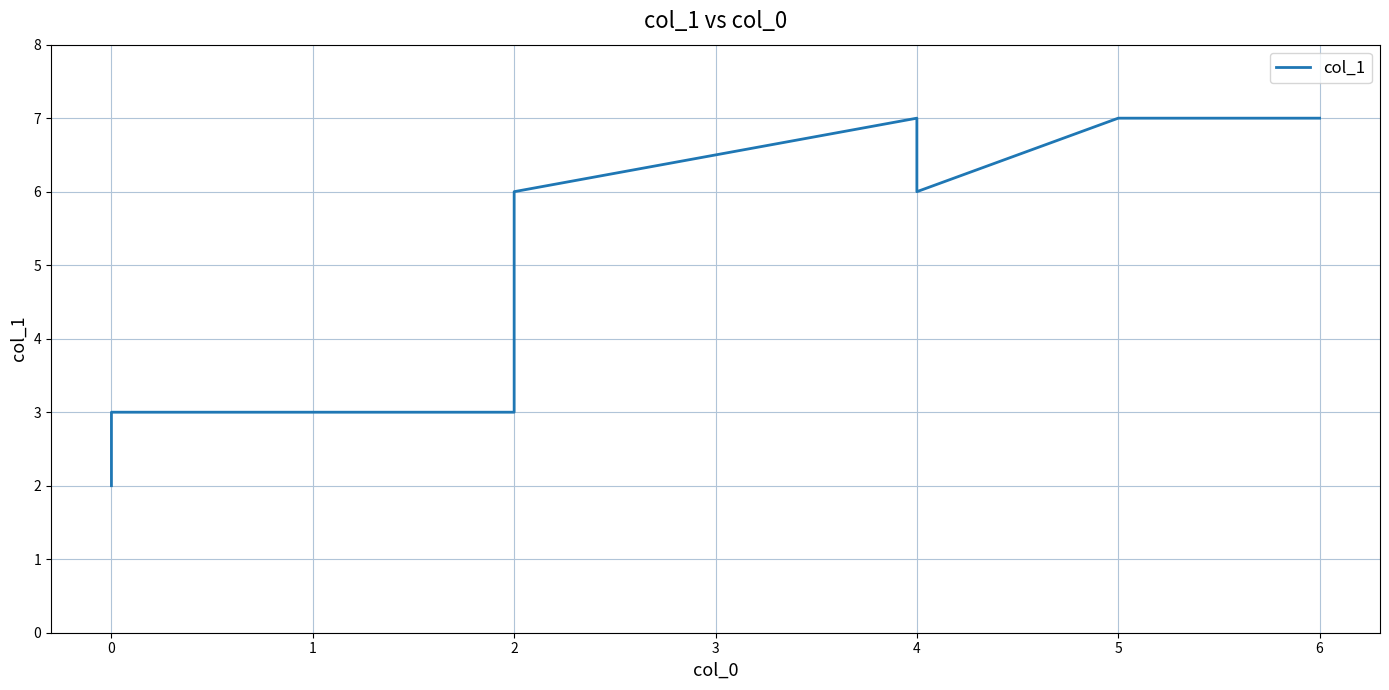

How many values are between 3 and 7?

8